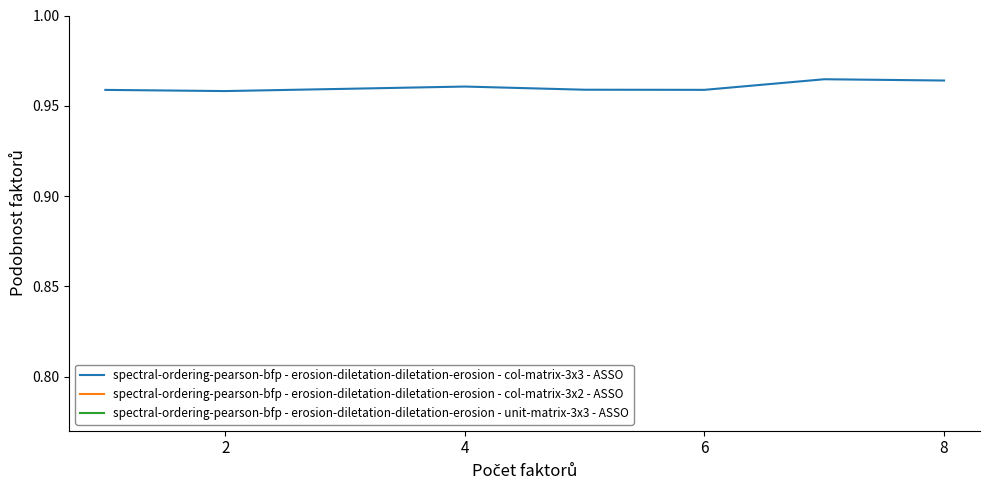

True or false: spectral-ordering-pearson-bfp - erosion-diletation-diletation-erosion - col-matrix-3x3 - ASSO has a value of 0.7 at 2.

False